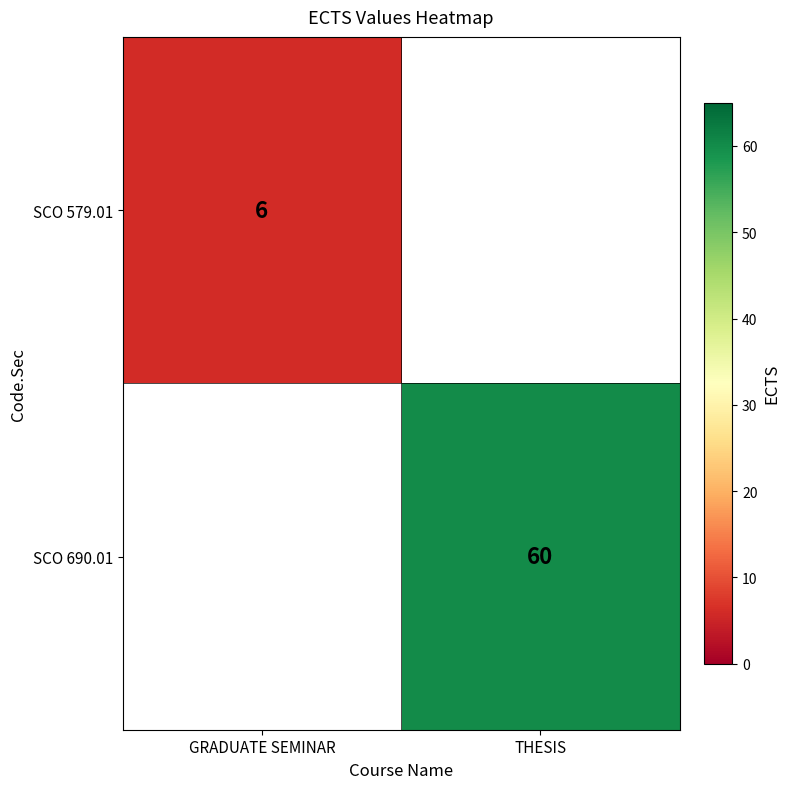

What is the greatest value displayed?

60.0